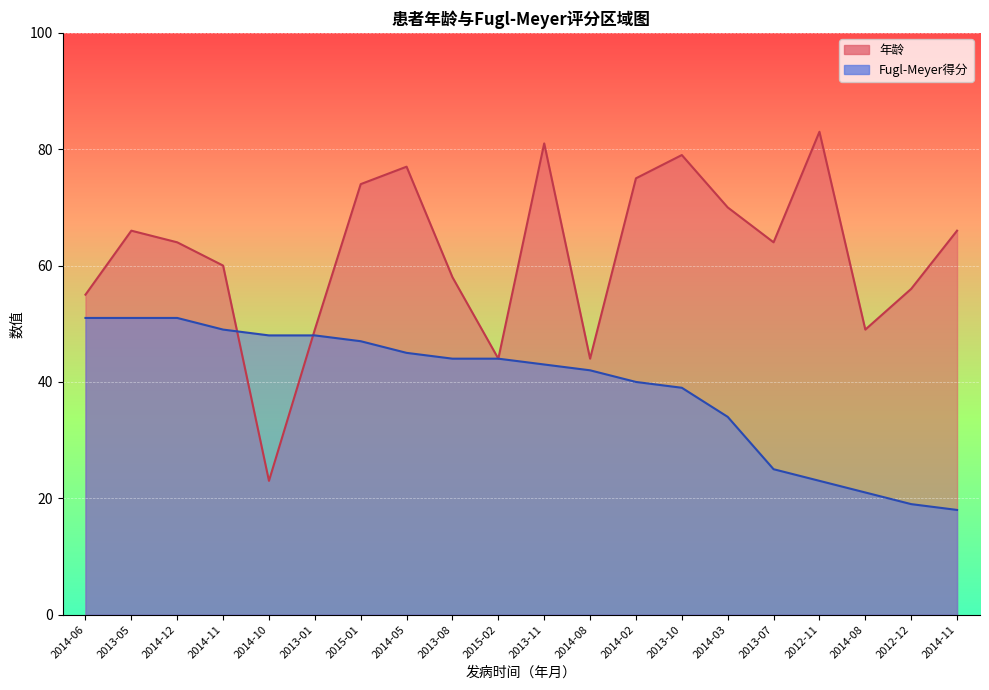

True or false: 年龄 has a value of 108 at 2014-11.

False